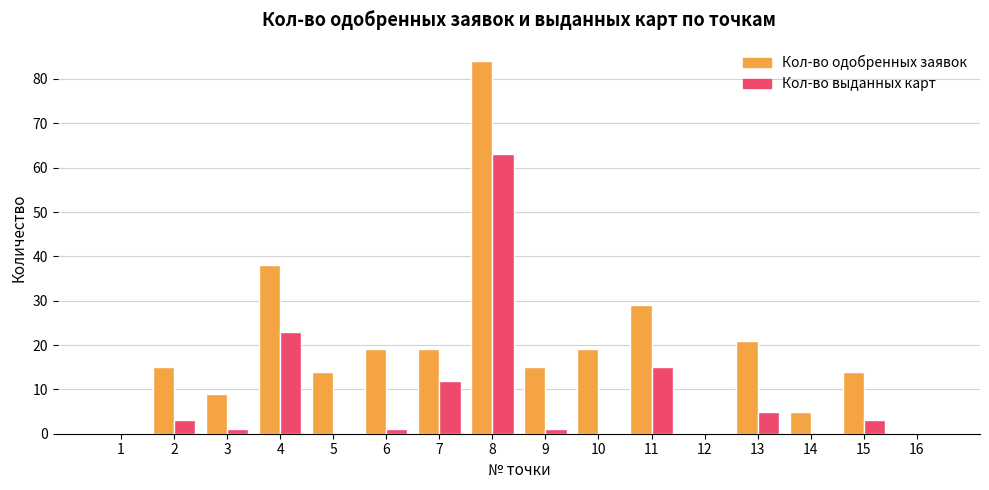

The Кол-во выданных карт series shows 3 at 15. True or false?

True